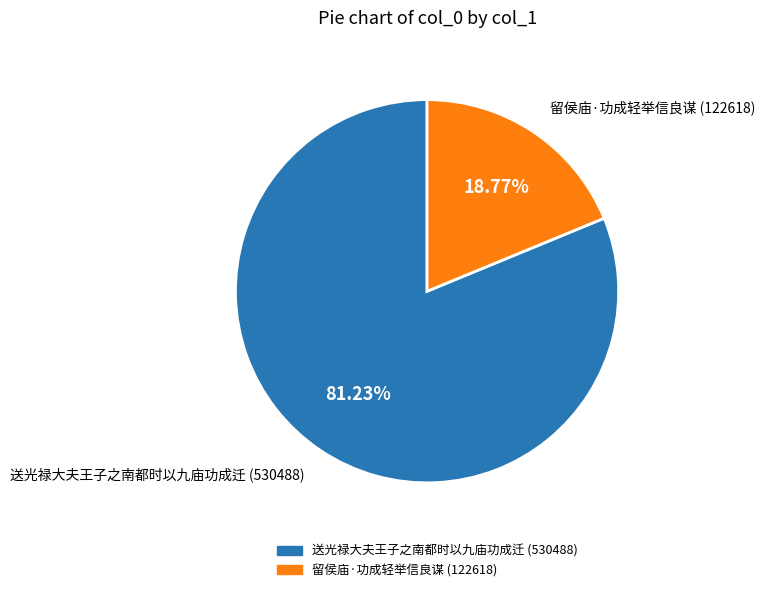

How many segments does this pie chart have?

2